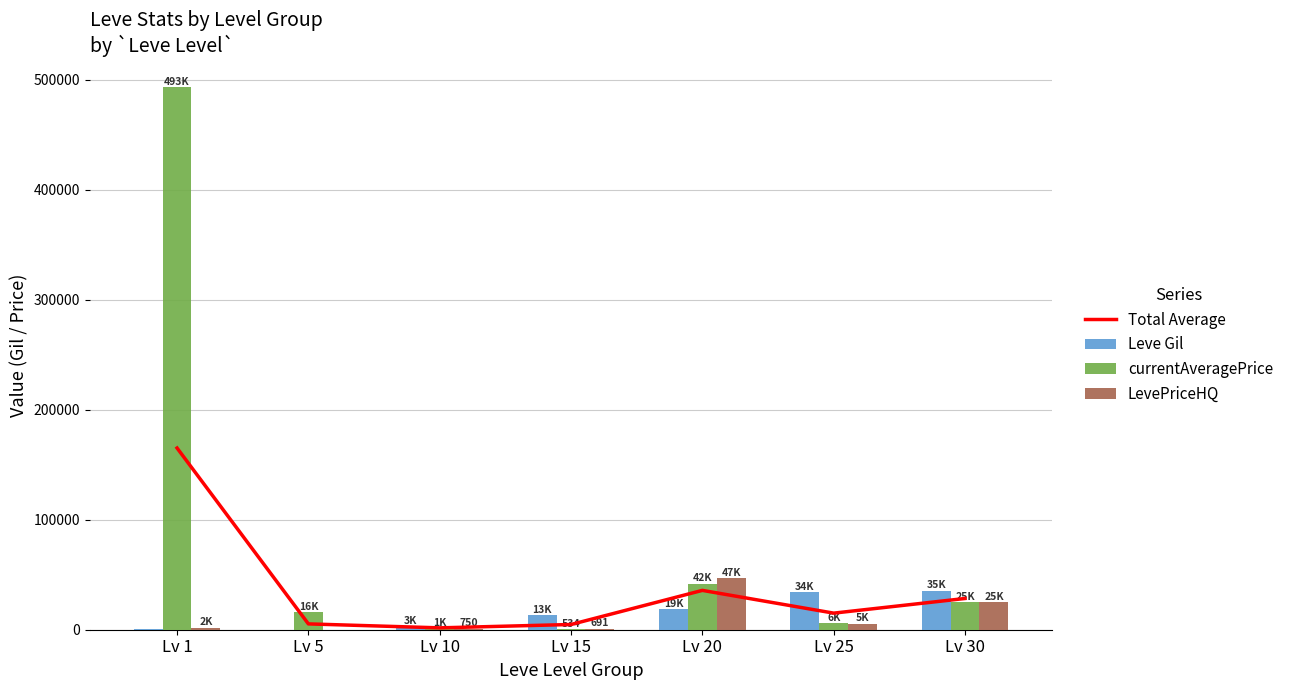

Is it true that currentAveragePrice equals 14954.8 at Lv 30?

False